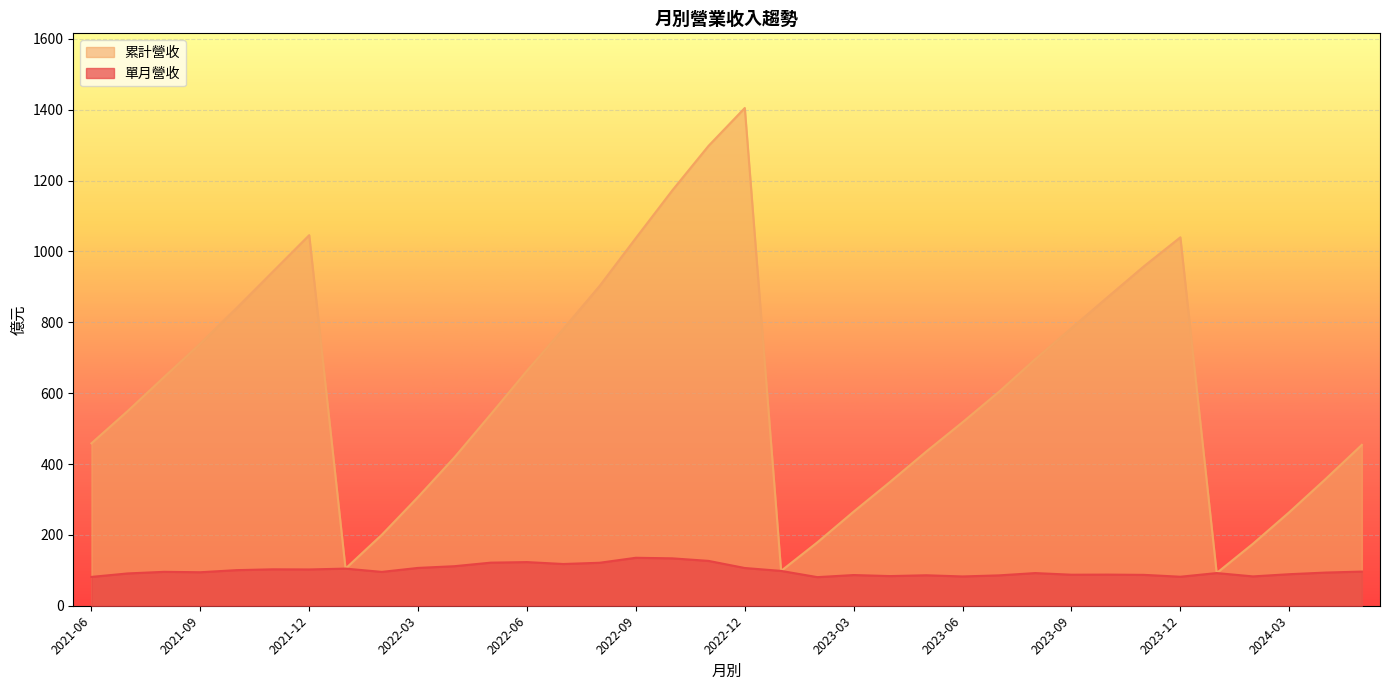

True or false: 單月營收 and 累計營收 cross at least once.

False